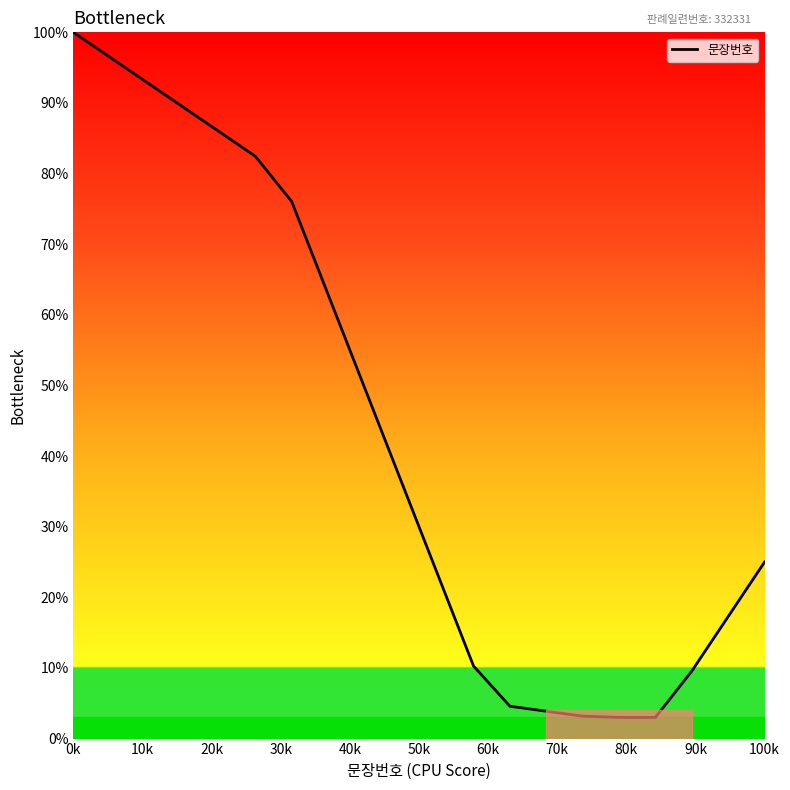

What is the difference between the maximum and minimum values?

97.0